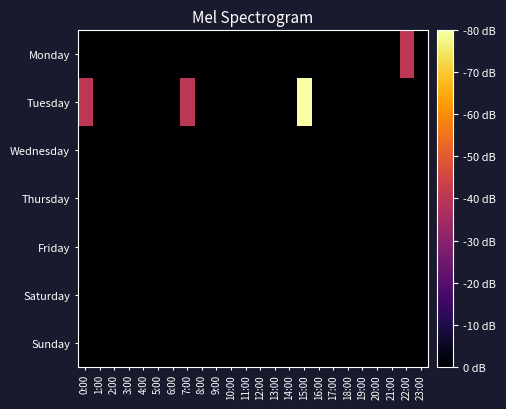

At 0:00, list the series in order from smallest to largest.

Monday, Wednesday, Thursday, Friday, Saturday, Sunday, Tuesday